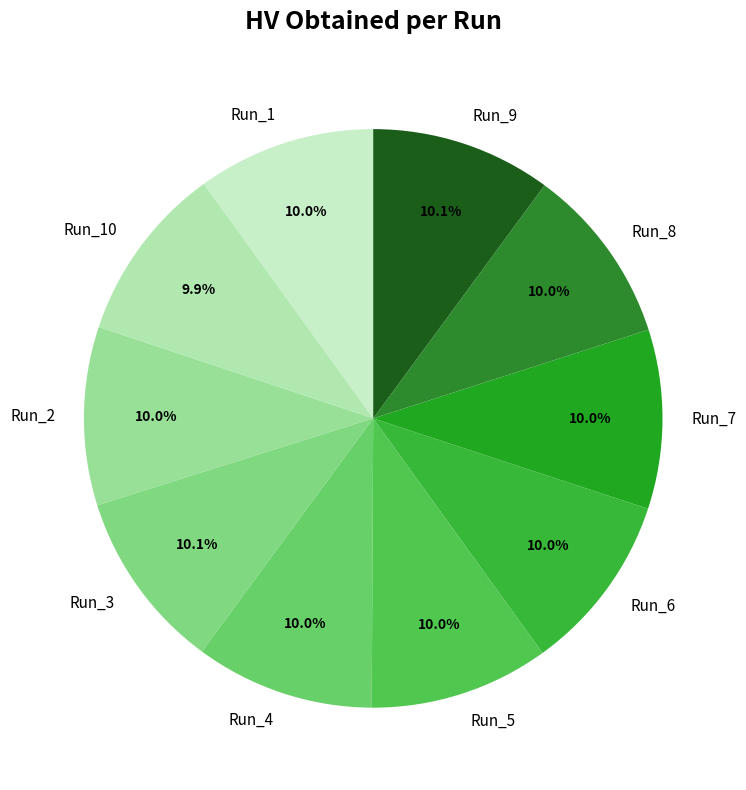

Does any single category account for the majority?

No